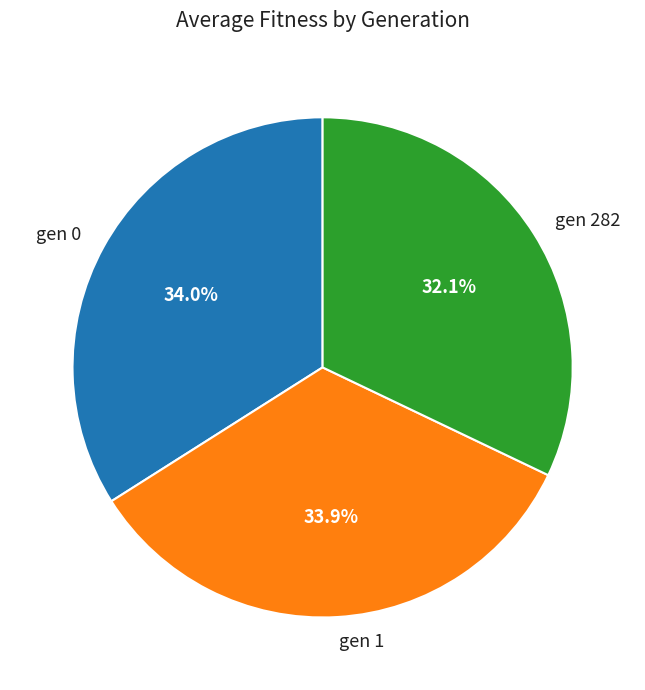

Which slice is the smallest?

gen 282